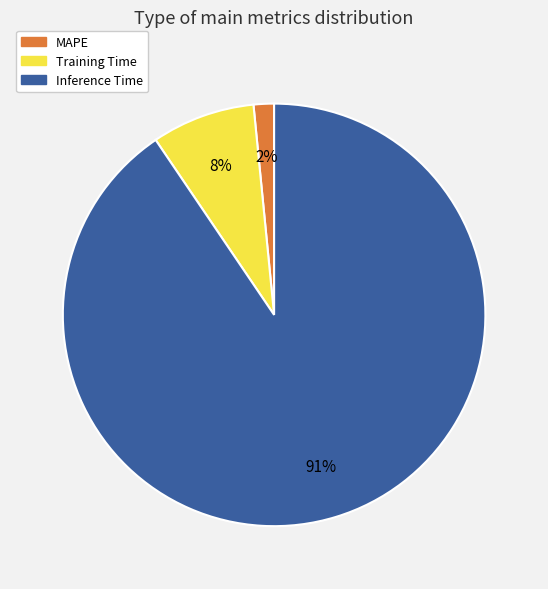

Is it true that Inference Time is 99% of the pie?

False